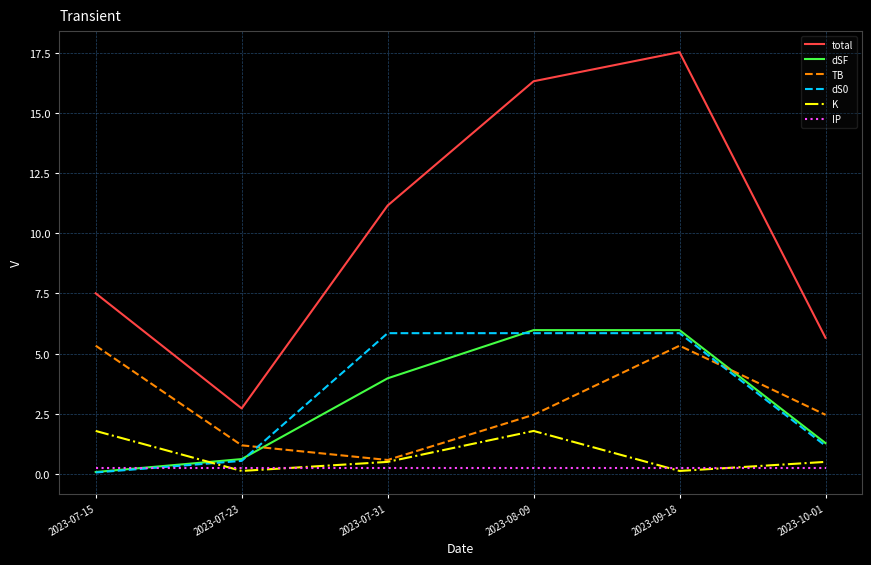

What is the greatest value displayed?

17.5